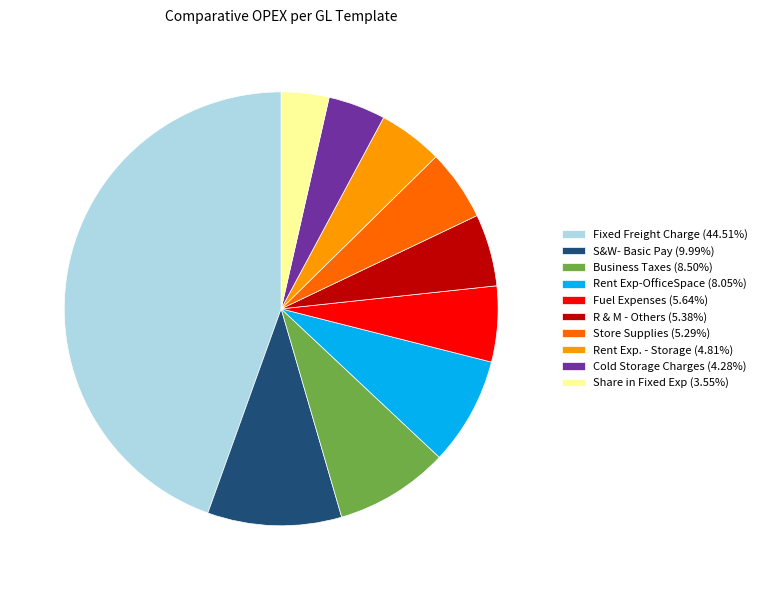

Which category has the biggest portion of the pie?

Fixed Freight Charge